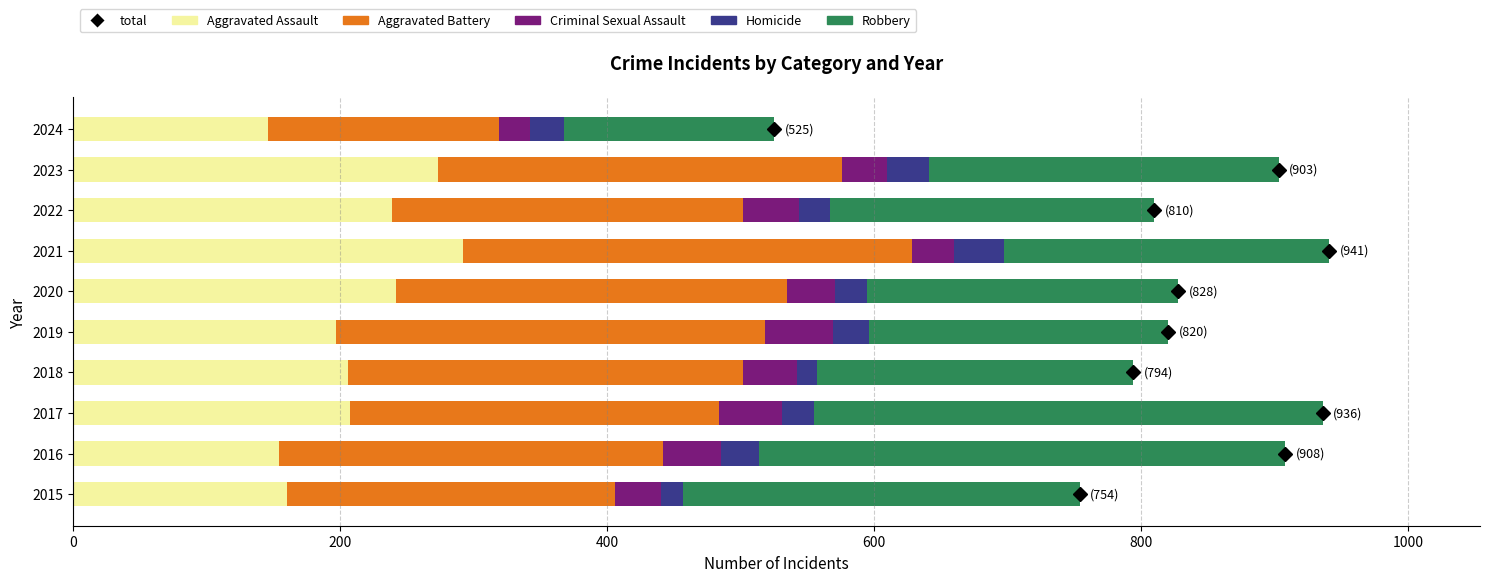

What is the sum of all Aggravated Assault values?

2116